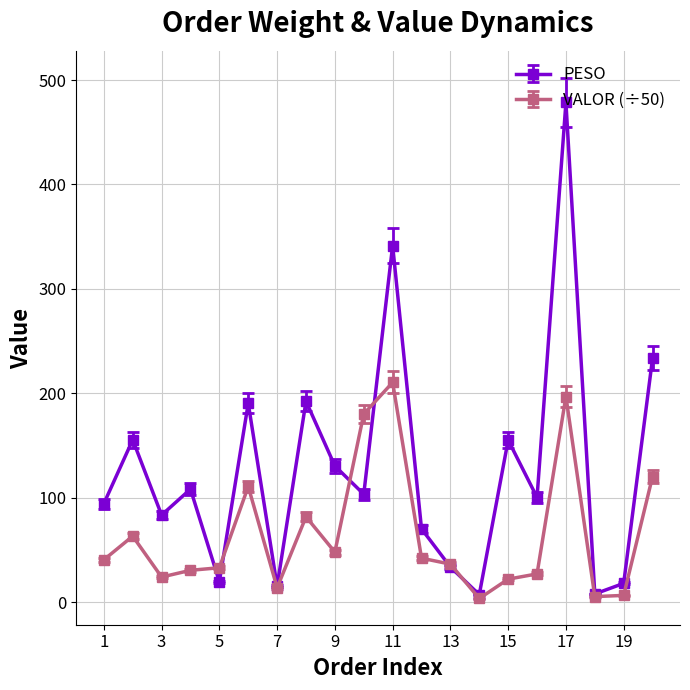

Which series has the widest spread of values?

PESO